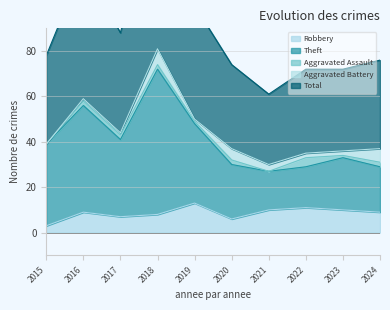

The value of Robbery at 2017 is 7. True or false?

True